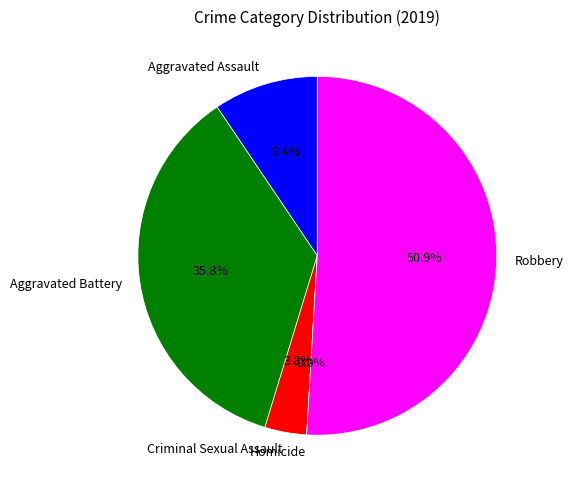

Is the sum of Homicide and Criminal Sexual Assault greater than half?

No